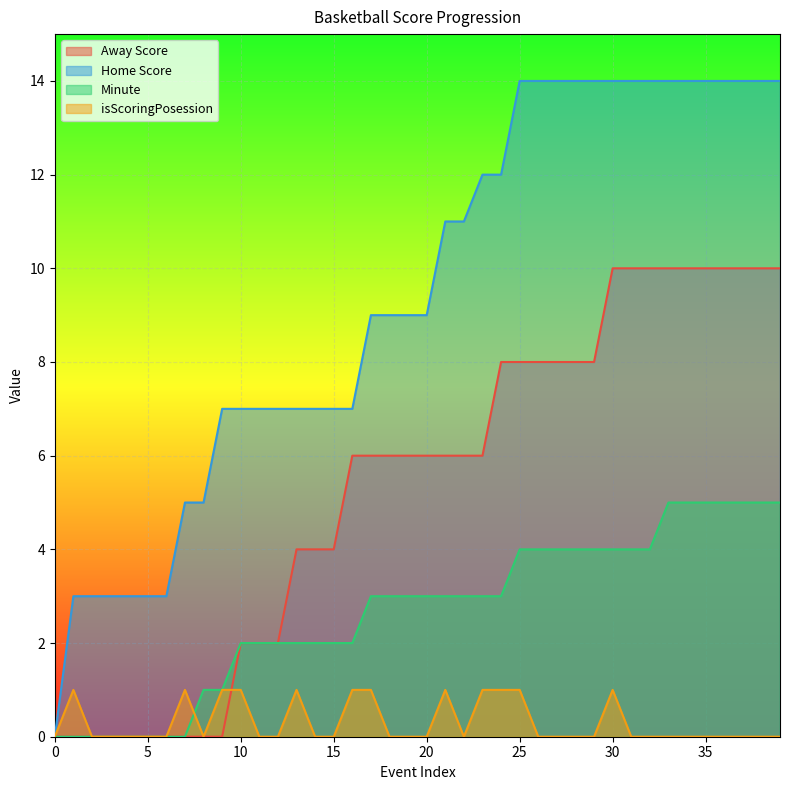

Count the Minute values in the range 2 to 4.

23